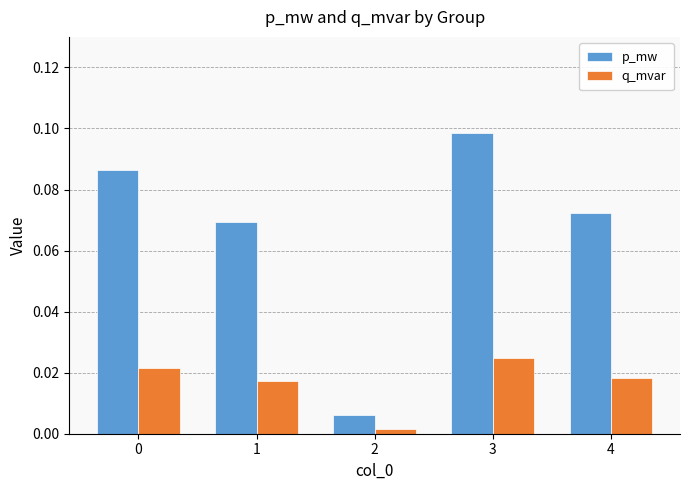

What is the sum of all p_mw values?

0.3